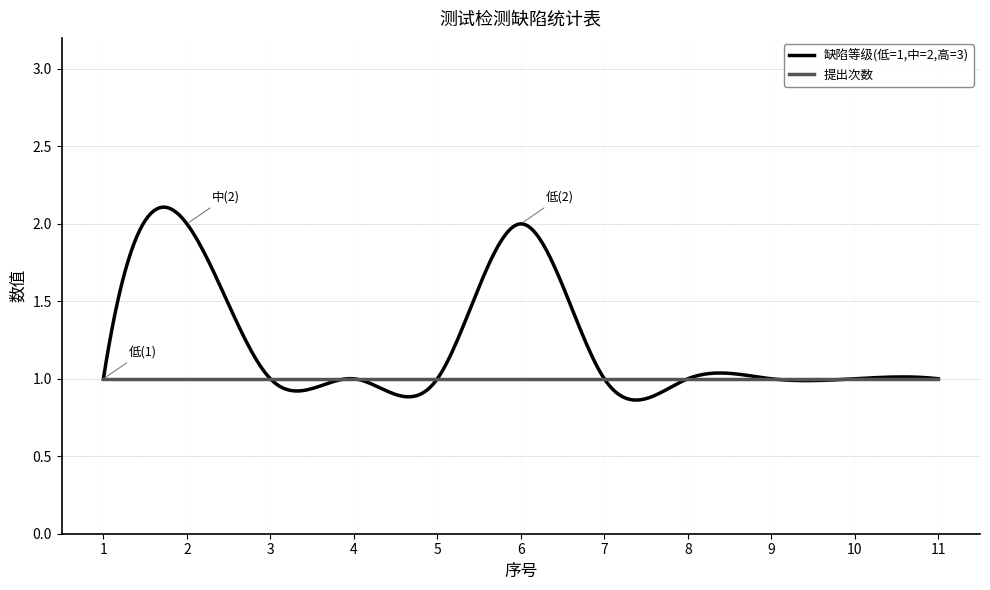

Which series has the largest total across all categories?

缺陷等级(低=1,中=2,高=3)